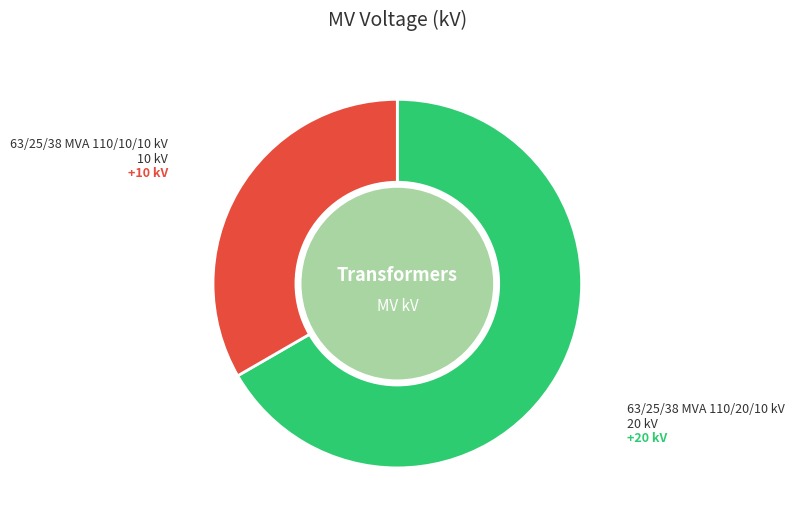

Does any single category account for the majority?

Yes